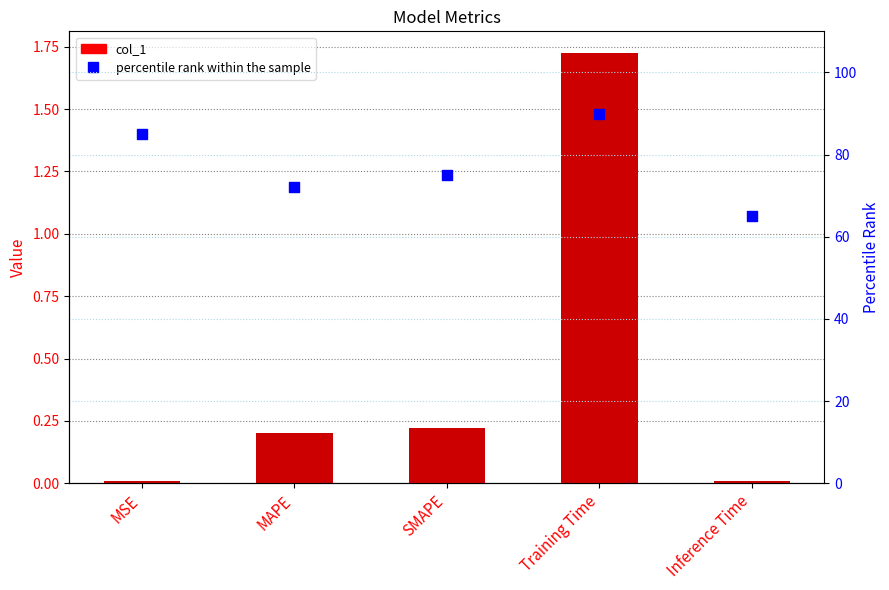

What is the total value across all series at Inference Time?

65.0